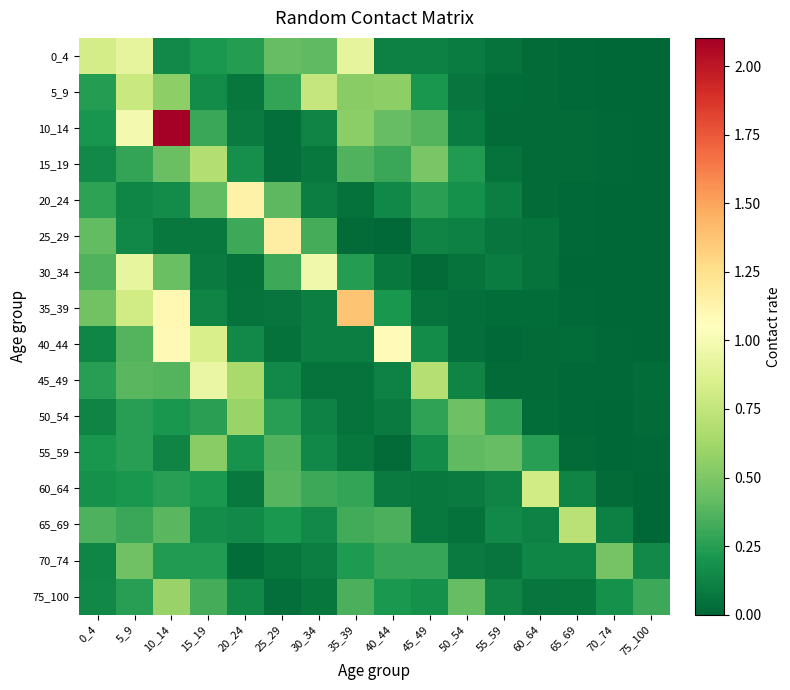

Reading left to right, extract all data points from this chart.

0_4: 0_4=0.8	5_9=0.9	10_14=0.1	15_19=0.2	20_24=0.2	25_29=0.4	30_34=0.4	35_39=0.9	40_44=0.1	45_49=0.1	50_54=0.1	55_59=0.0	60_64=0.0	65_69=0.0	70_74=0.0	75_100=0.0
5_9: 0_4=0.2	5_9=0.8	10_14=0.6	15_19=0.2	20_24=0.1	25_29=0.3	30_34=0.8	35_39=0.5	40_44=0.6	45_49=0.2	50_54=0.1	55_59=0.0	60_64=0.0	65_69=0.0	70_74=0.0	75_100=0.0
10_14: 0_4=0.2	5_9=1.0	10_14=2.1	15_19=0.3	20_24=0.1	25_29=0.0	30_34=0.1	35_39=0.5	40_44=0.4	45_49=0.4	50_54=0.1	55_59=0.0	60_64=0.0	65_69=0.0	70_74=0.0	75_100=0.0
15_19: 0_4=0.2	5_9=0.3	10_14=0.4	15_19=0.7	20_24=0.2	25_29=0.0	30_34=0.1	35_39=0.4	40_44=0.3	45_49=0.5	50_54=0.2	55_59=0.1	60_64=0.0	65_69=0.0	70_74=0.0	75_100=0.0
20_24: 0_4=0.3	5_9=0.1	10_14=0.2	15_19=0.4	20_24=1.1	25_29=0.4	30_34=0.1	35_39=0.0	40_44=0.1	45_49=0.3	50_54=0.2	55_59=0.1	60_64=0.0	65_69=0.0	70_74=0.0	75_100=0.0
25_29: 0_4=0.4	5_9=0.1	10_14=0.1	15_19=0.1	20_24=0.3	25_29=1.2	30_34=0.3	35_39=0.0	40_44=0.0	45_49=0.1	50_54=0.1	55_59=0.1	60_64=0.1	65_69=0.0	70_74=0.0	75_100=0.0
30_34: 0_4=0.4	5_9=0.9	10_14=0.4	15_19=0.1	20_24=0.0	25_29=0.3	30_34=1.0	35_39=0.2	40_44=0.1	45_49=0.0	50_54=0.1	55_59=0.1	60_64=0.1	65_69=0.0	70_74=0.0	75_100=0.0
35_39: 0_4=0.5	5_9=0.8	10_14=1.1	15_19=0.1	20_24=0.1	25_29=0.1	30_34=0.1	35_39=1.4	40_44=0.2	45_49=0.1	50_54=0.0	55_59=0.0	60_64=0.0	65_69=0.0	70_74=0.0	75_100=0.0
40_44: 0_4=0.1	5_9=0.4	10_14=1.1	15_19=0.8	20_24=0.1	25_29=0.0	30_34=0.1	35_39=0.1	40_44=1.1	45_49=0.2	50_54=0.0	55_59=0.0	60_64=0.0	65_69=0.0	70_74=0.0	75_100=0.0
45_49: 0_4=0.3	5_9=0.4	10_14=0.4	15_19=0.9	20_24=0.6	25_29=0.2	30_34=0.1	35_39=0.1	40_44=0.1	45_49=0.7	50_54=0.1	55_59=0.0	60_64=0.0	65_69=0.0	70_74=0.0	75_100=0.0
50_54: 0_4=0.1	5_9=0.3	10_14=0.2	15_19=0.3	20_24=0.6	25_29=0.3	30_34=0.1	35_39=0.1	40_44=0.1	45_49=0.3	50_54=0.4	55_59=0.3	60_64=0.0	65_69=0.0	70_74=0.0	75_100=0.0
55_59: 0_4=0.2	5_9=0.2	10_14=0.1	15_19=0.5	20_24=0.2	25_29=0.4	30_34=0.1	35_39=0.1	40_44=0.0	45_49=0.2	50_54=0.4	55_59=0.4	60_64=0.3	65_69=0.0	70_74=0.0	75_100=0.0
60_64: 0_4=0.2	5_9=0.2	10_14=0.2	15_19=0.2	20_24=0.1	25_29=0.4	30_34=0.3	35_39=0.3	40_44=0.1	45_49=0.1	50_54=0.1	55_59=0.1	60_64=0.8	65_69=0.1	70_74=0.0	75_100=0.0
65_69: 0_4=0.4	5_9=0.3	10_14=0.4	15_19=0.2	20_24=0.2	25_29=0.2	30_34=0.2	35_39=0.3	40_44=0.3	45_49=0.1	50_54=0.0	55_59=0.2	60_64=0.1	65_69=0.7	70_74=0.1	75_100=0.0
70_74: 0_4=0.1	5_9=0.5	10_14=0.2	15_19=0.2	20_24=0.0	25_29=0.1	30_34=0.1	35_39=0.2	40_44=0.3	45_49=0.3	50_54=0.1	55_59=0.1	60_64=0.1	65_69=0.1	70_74=0.5	75_100=0.2
75_100: 0_4=0.1	5_9=0.2	10_14=0.6	15_19=0.3	20_24=0.1	25_29=0.0	30_34=0.1	35_39=0.3	40_44=0.2	45_49=0.2	50_54=0.4	55_59=0.1	60_64=0.1	65_69=0.1	70_74=0.2	75_100=0.3